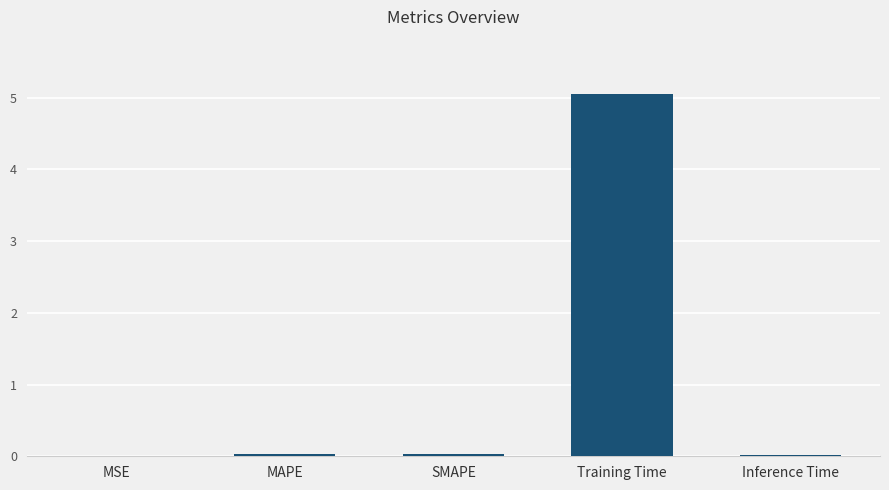

Which has a higher value, MAPE or Training Time?

Training Time